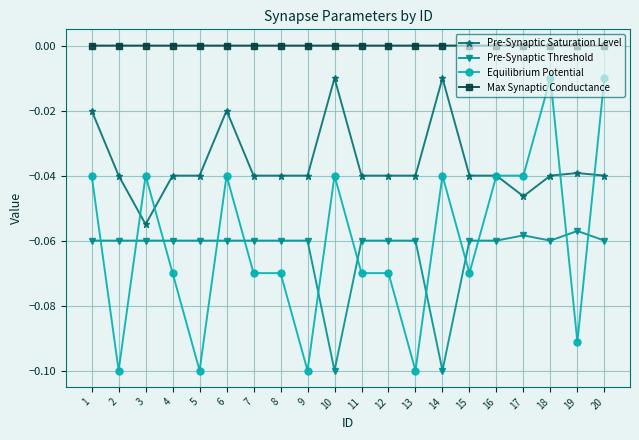

Is the value of Max Synaptic Conductance at 11 greater than the value of Pre-Synaptic Saturation Level at 17?

Yes